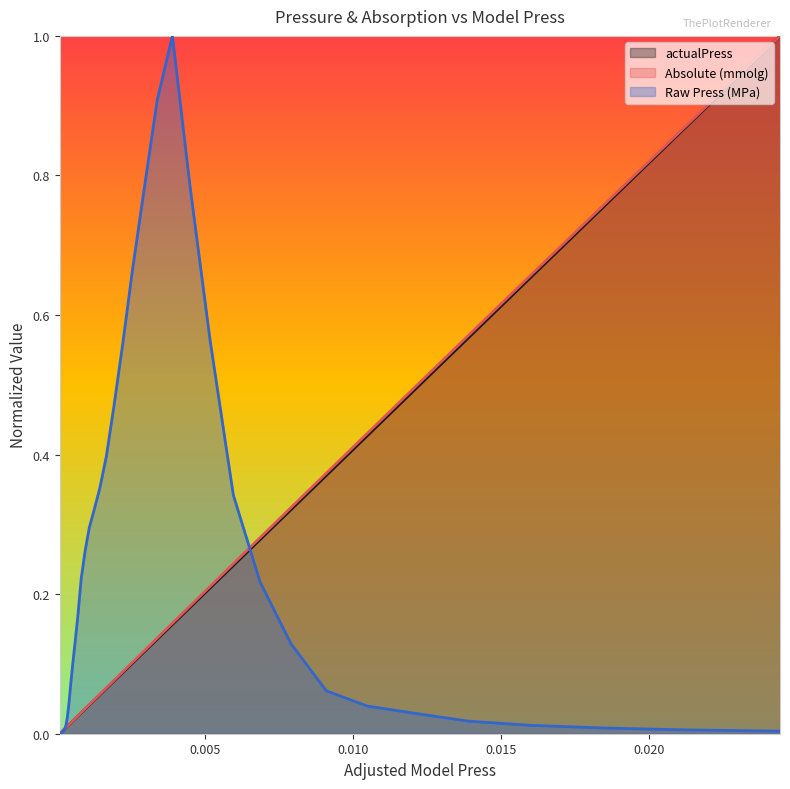

What are all the series names shown in the legend?

actualPress, Absolute (mmolg), Raw Press (MPa)